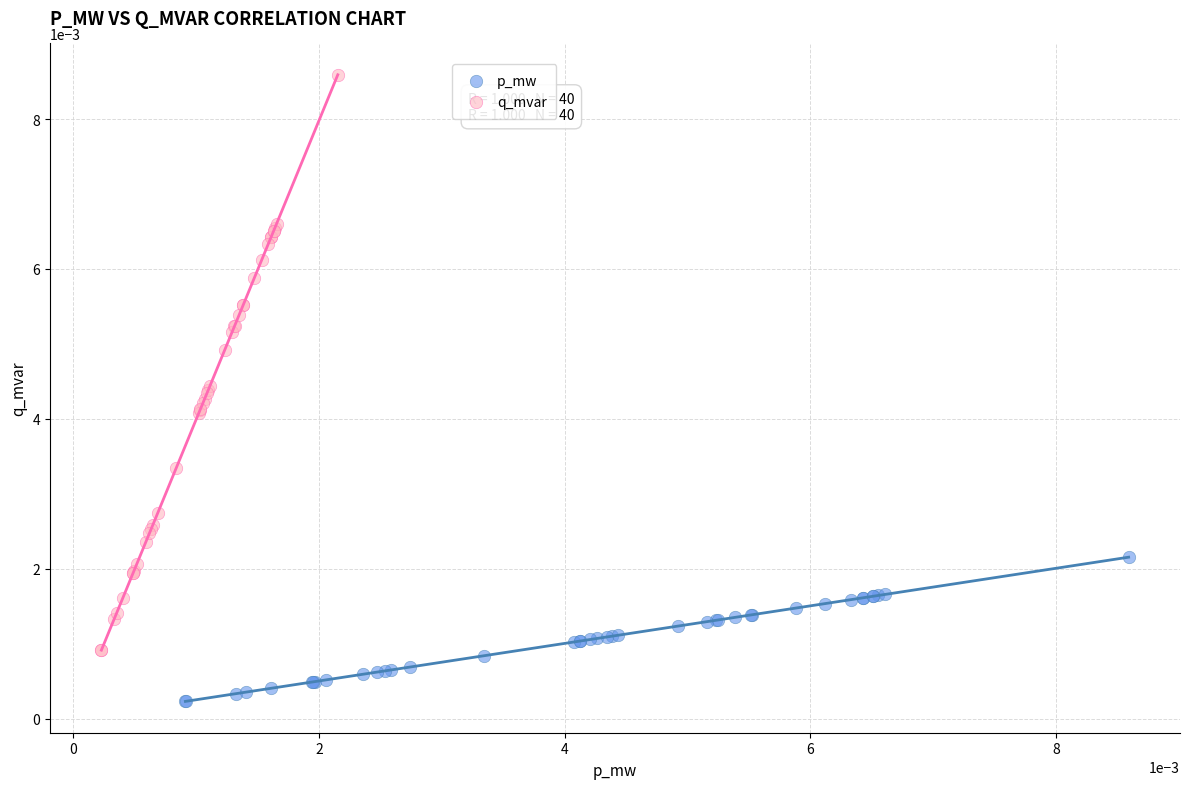

What are all the series names shown in the legend?

p_mw, q_mvar